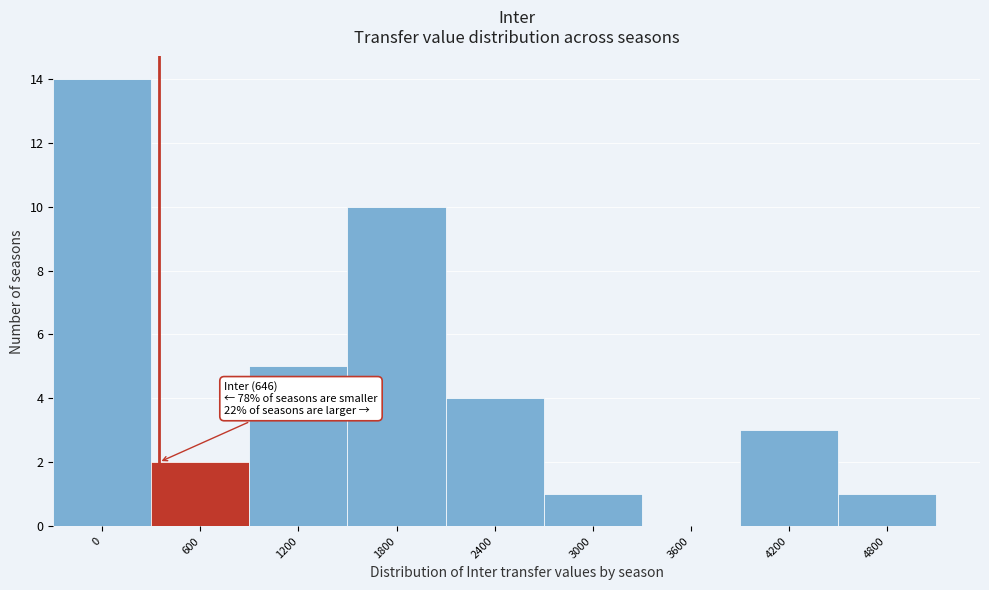

Reading right to left, what are all the values shown in this chart?

4800=1	4200=3	3600=0	3000=1	2400=4	1800=10	1200=5	600=2	0=14